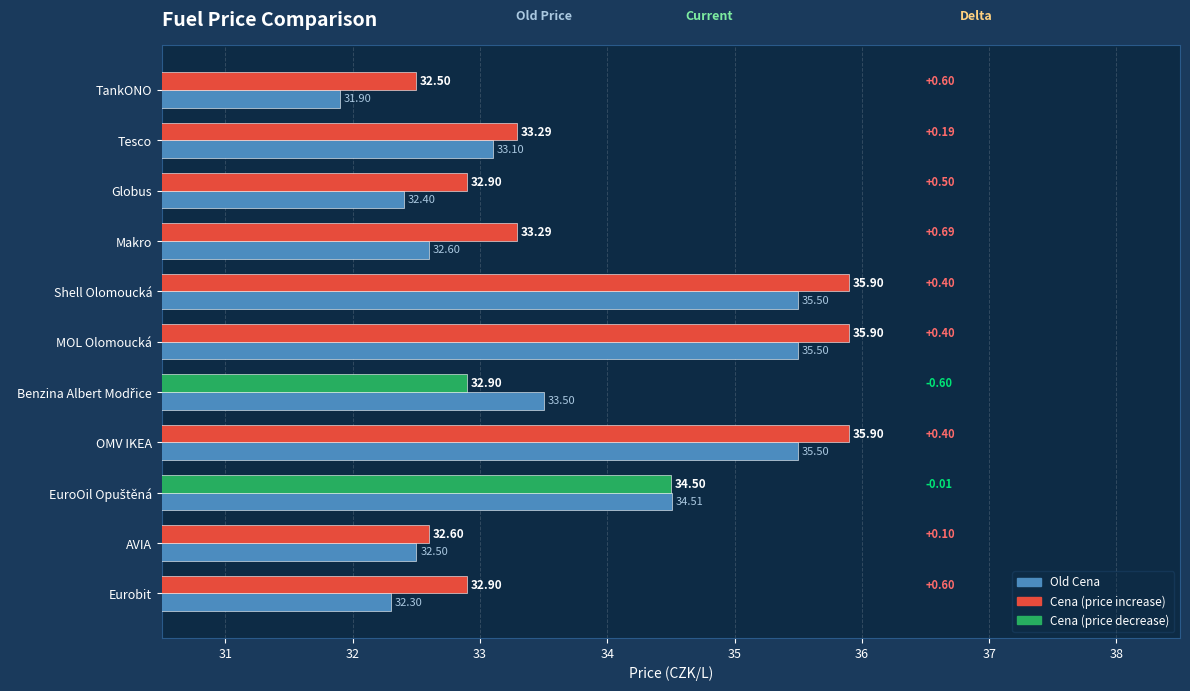

What is the total value across all series at Shell Olomoucká?

71.4